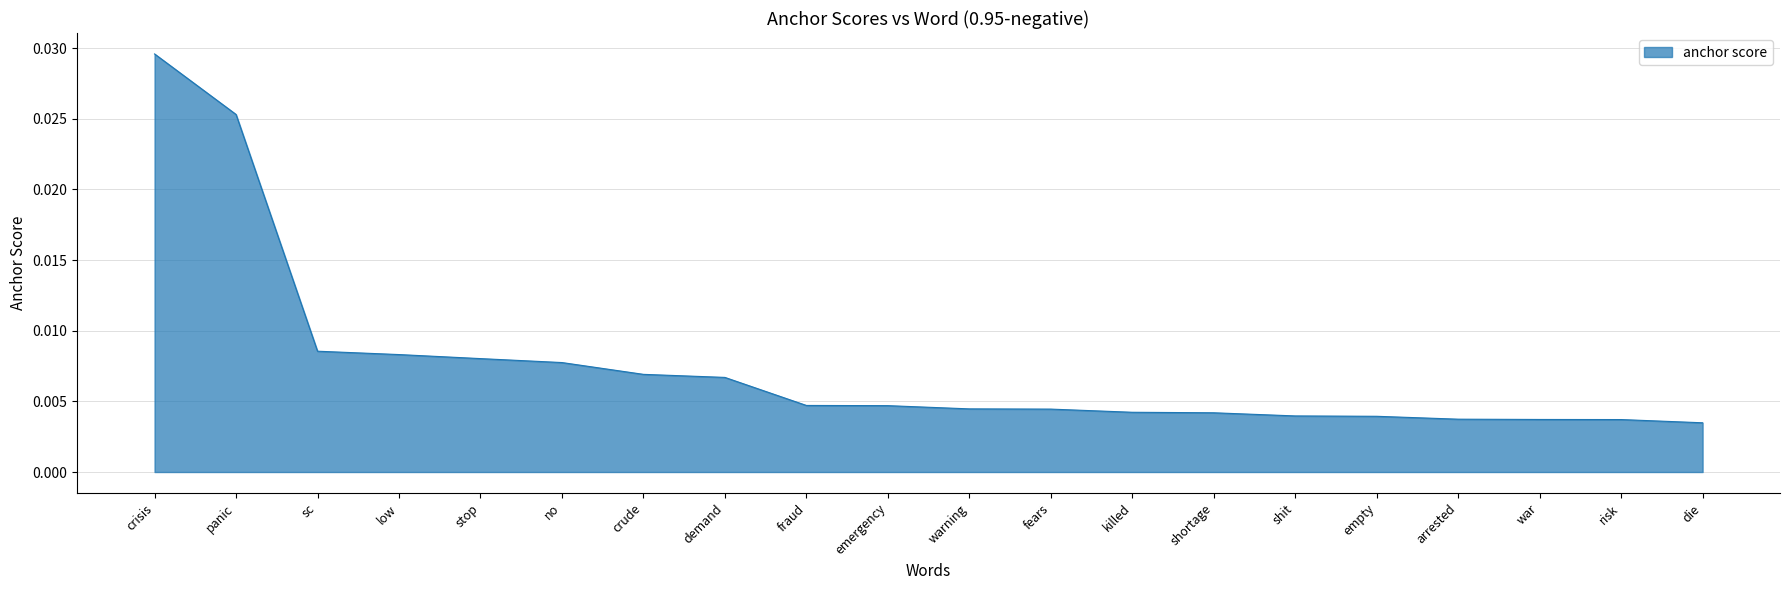

Between no and demand, which is larger?

no